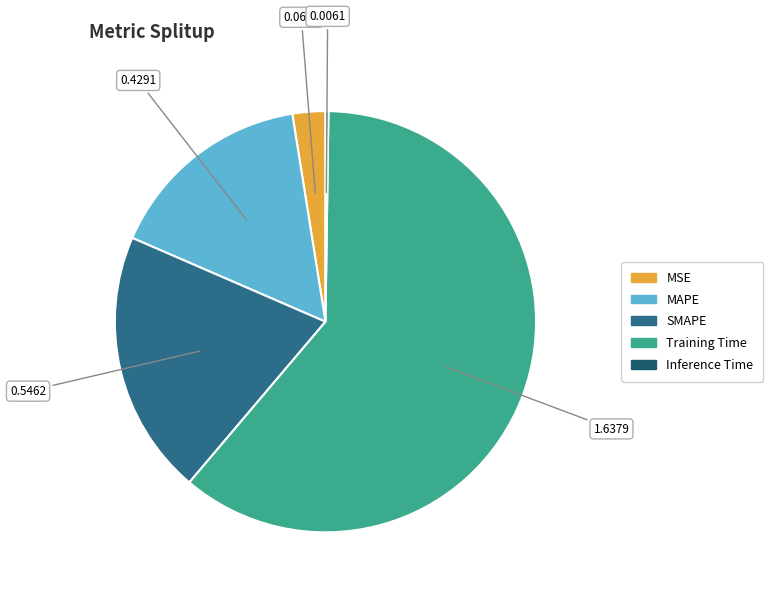

Combined, do MAPE and Inference Time account for over 50%?

No